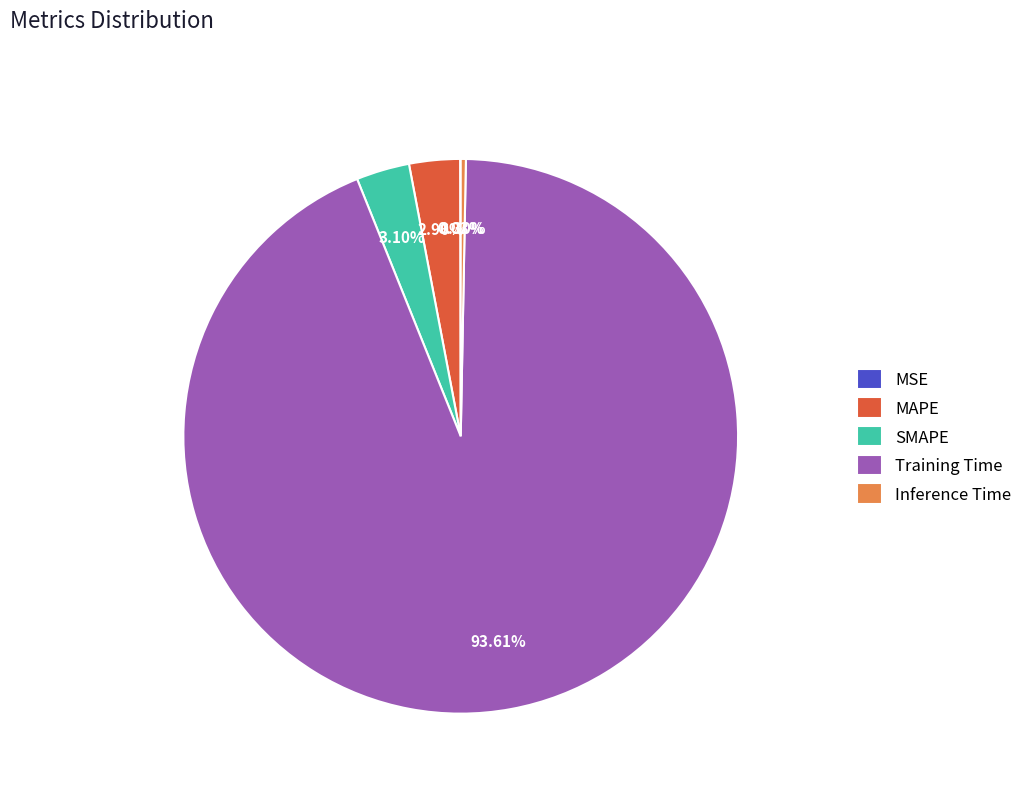

Is there a majority slice in this chart?

Yes